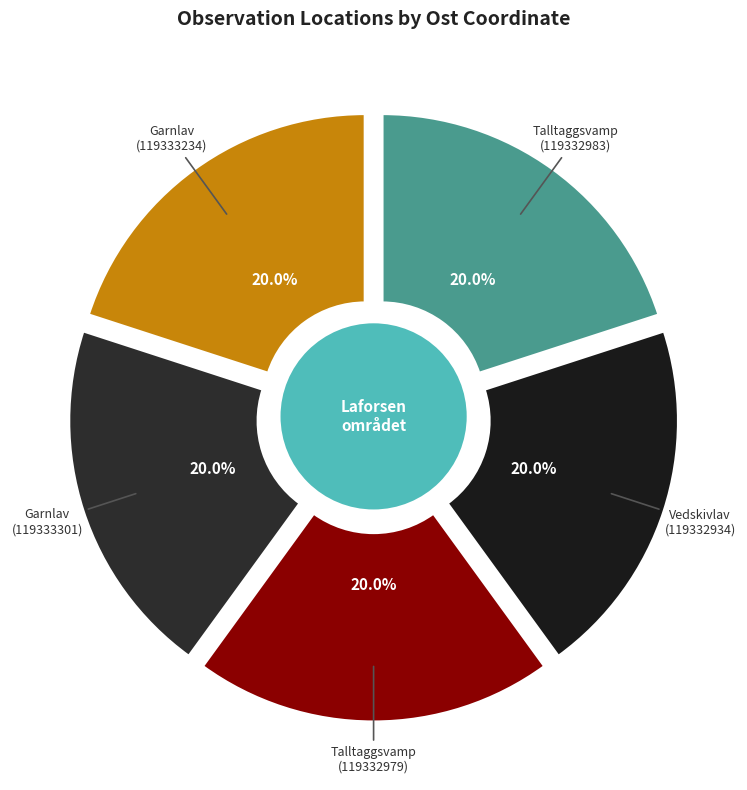

To the nearest percent, what is the combined percentage of Talltaggsvamp (119332983) and Talltaggsvamp (119332979)?

40%